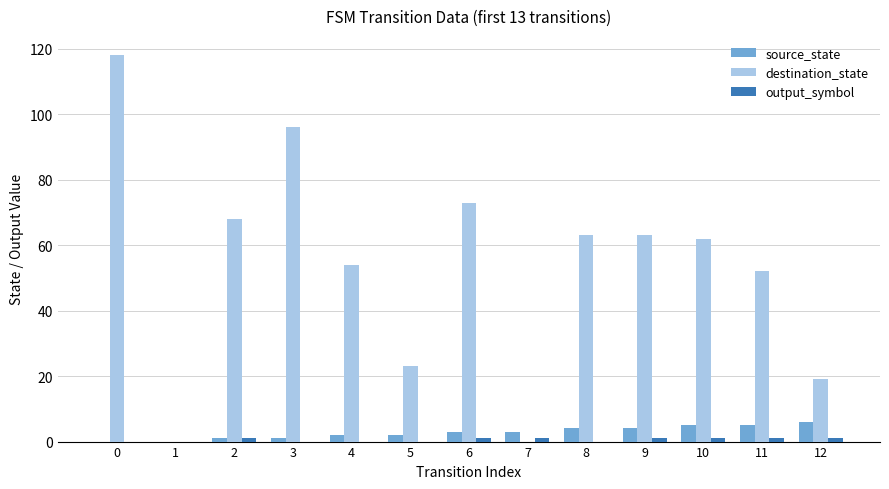

True or false: destination_state has a value of 0 at 7.

True